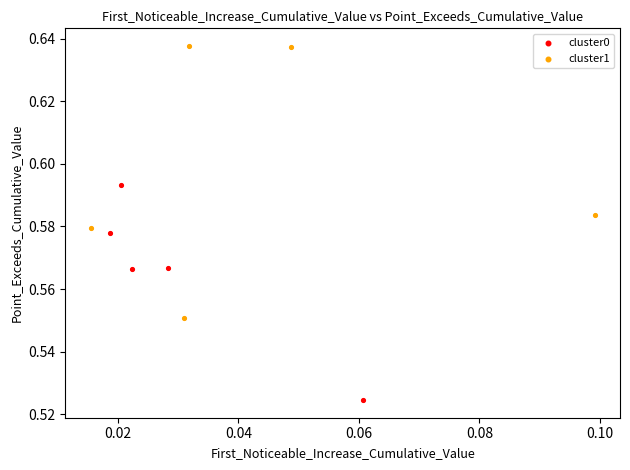

Which series has the largest Y range (max minus min)?

cluster1